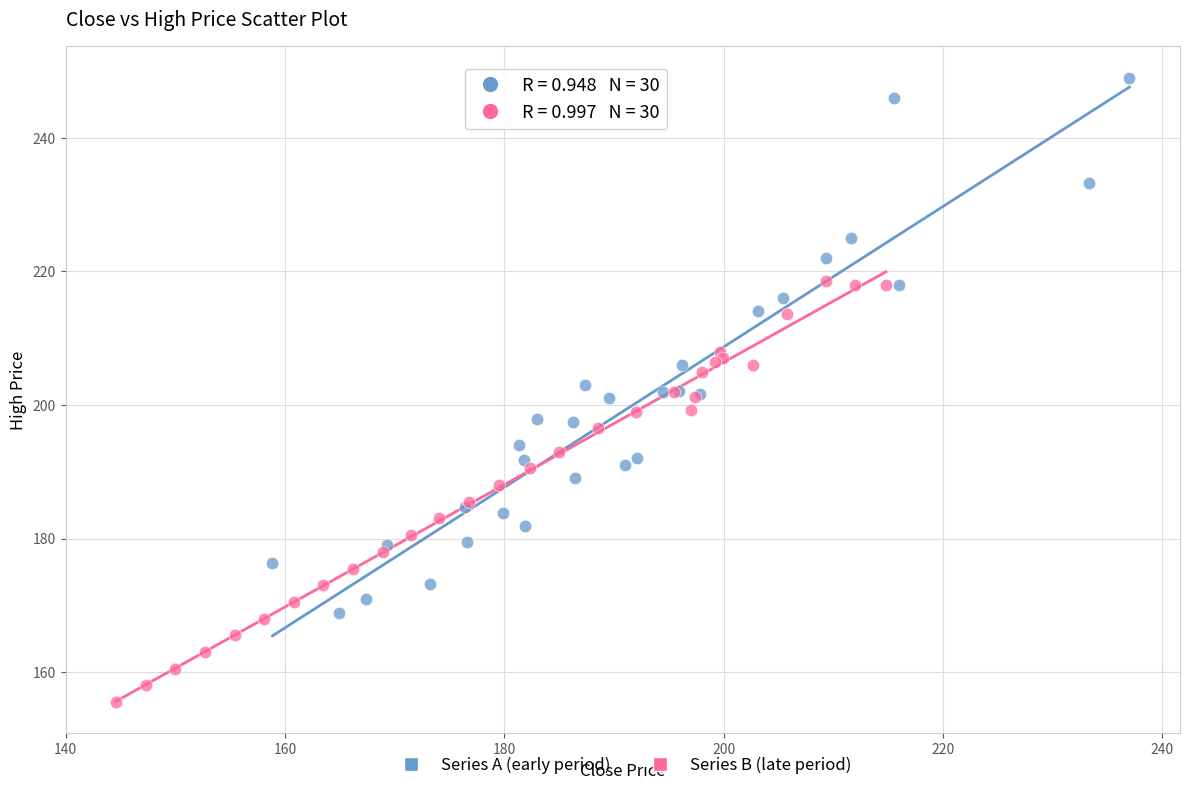

Which series reaches the maximum Y coordinate?

Series A (early period)